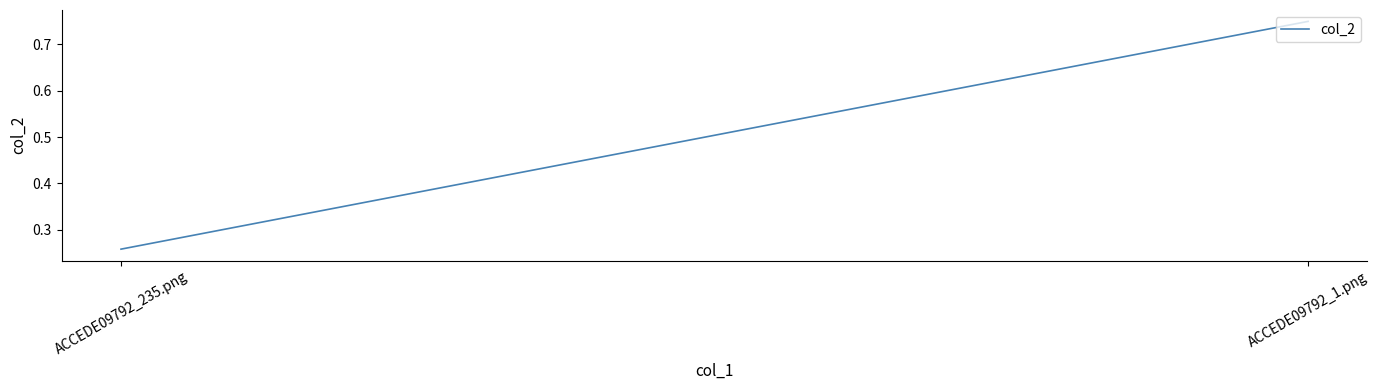

Is it true that the value at ACCEDE09792_1.png is 0.3?

False